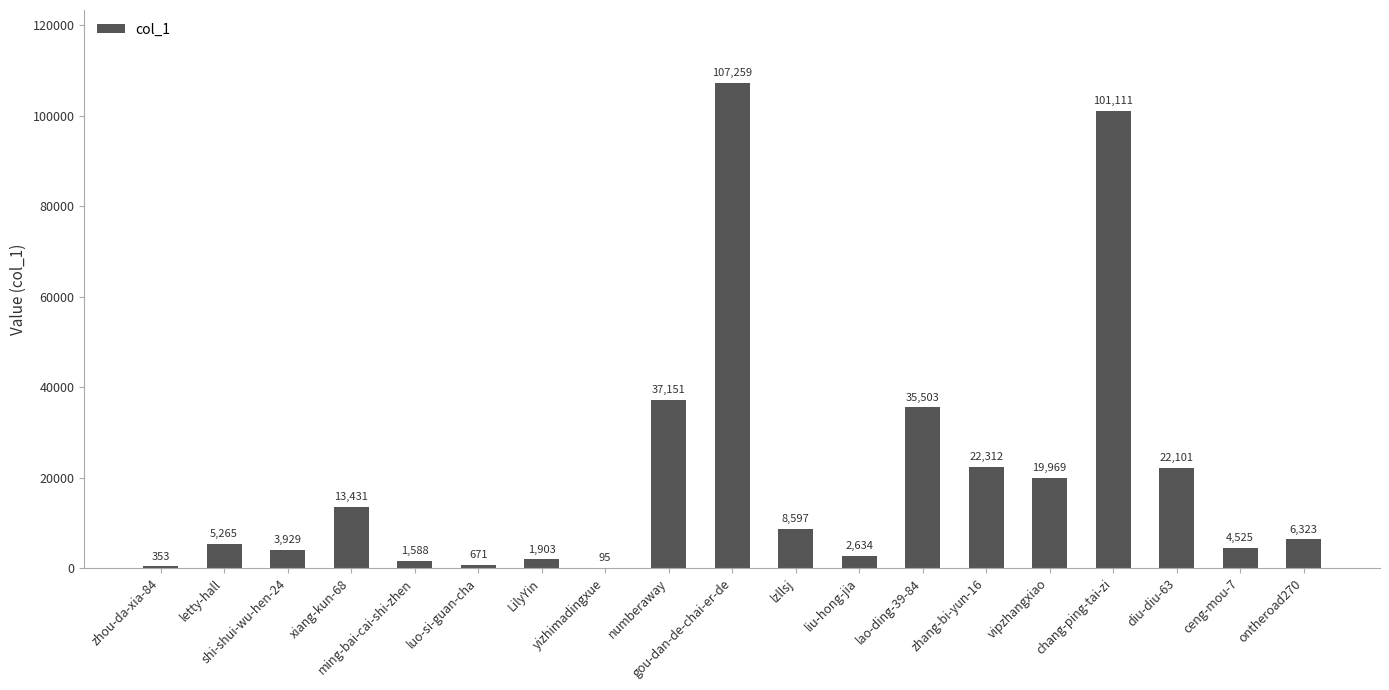

Reading left to right, transcribe all the data shown in this chart.

zhou-da-xia-84=353	letty-hall=5265	shi-shui-wu-hen-24=3929	xiang-kun-68=13431	ming-bai-cai-shi-zhen=1588	luo-si-guan-cha=671	LilyYin=1903	yizhimadingxue=95	numberaway=37151	gou-dan-de-chai-er-de=107259	lzllsj=8597	liu-hong-jia=2634	lao-ding-39-84=35503	zhang-bi-yun-16=22312	vipzhangxiao=19969	chang-ping-tai-zi=101111	diu-diu-63=22101	ceng-mou-7=4525	ontheroad270=6323